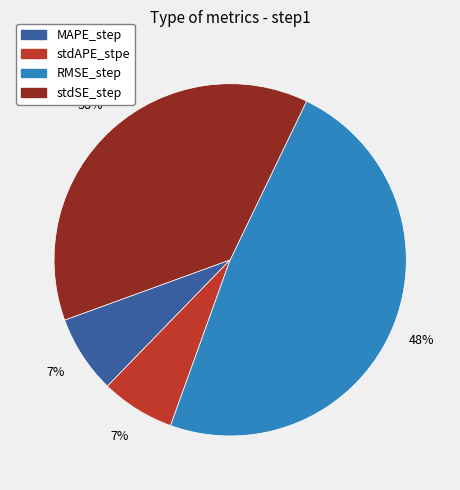

Is it true that stdAPE_stpe is 7% of the pie?

True